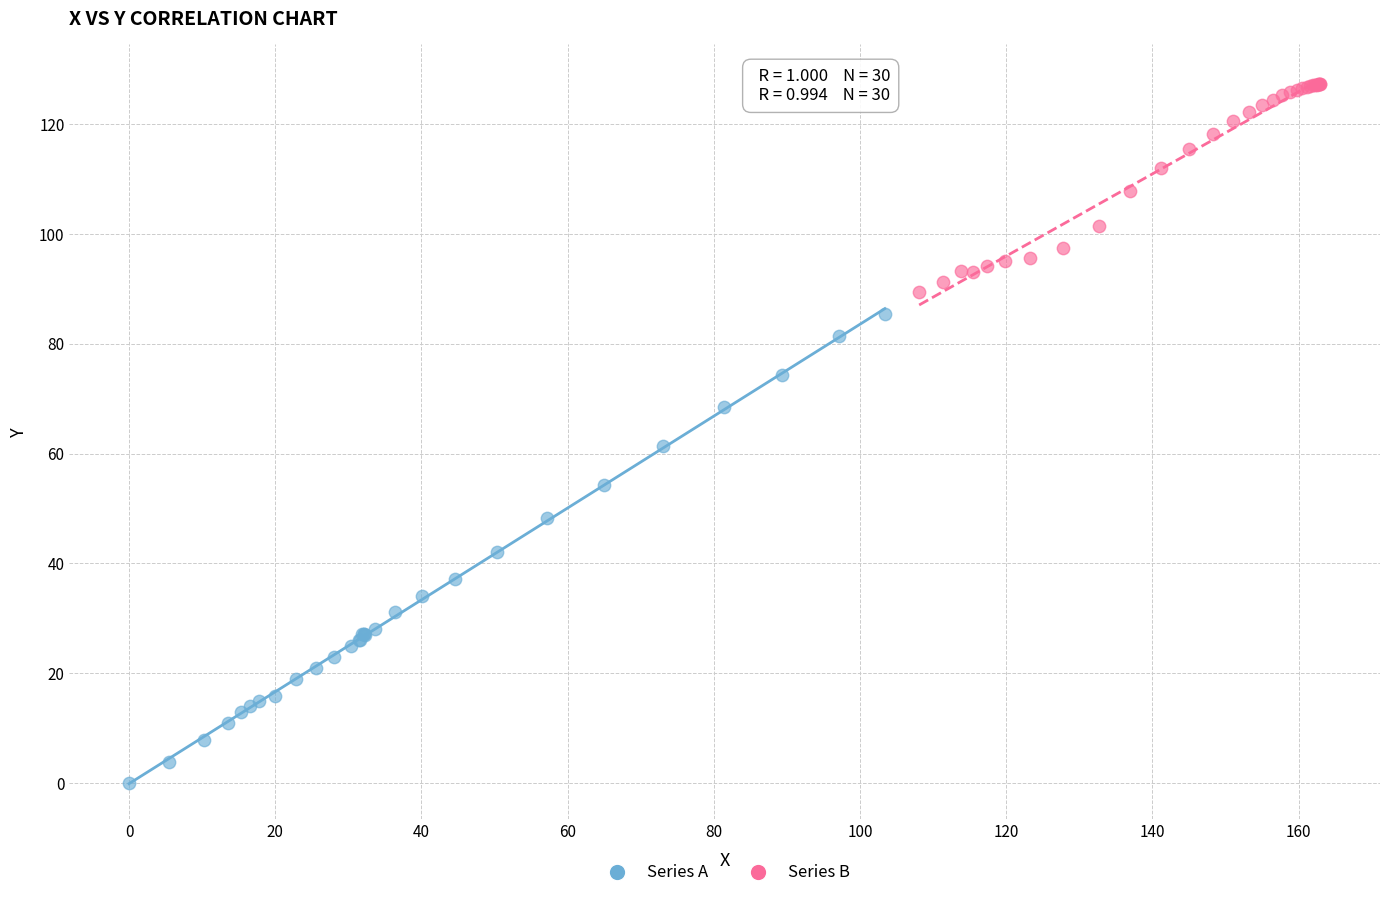

Which series has the widest spread of Y values?

Series A